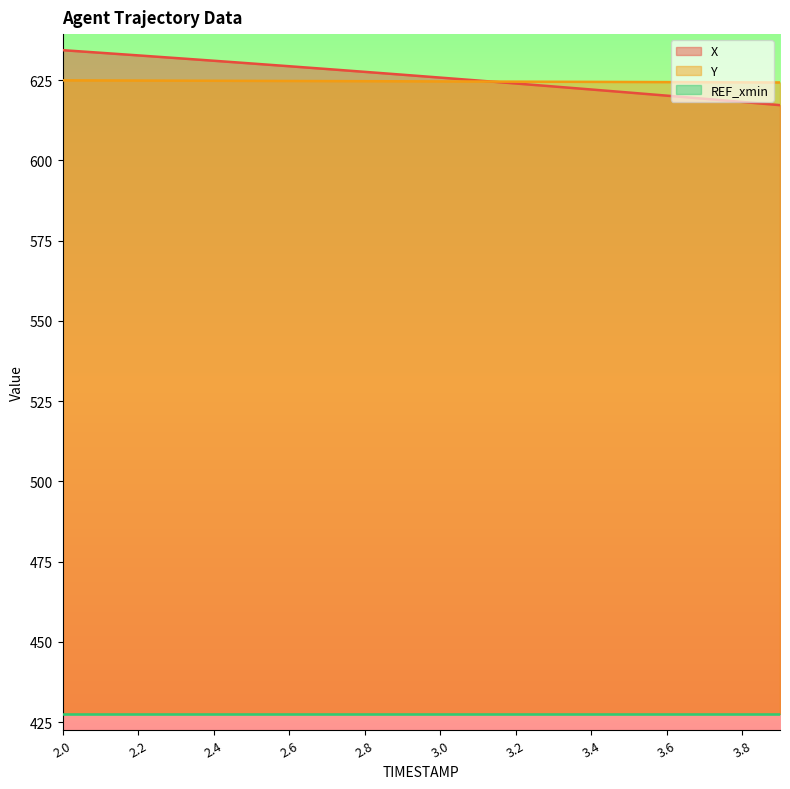

True or false: Y has more than 1 points higher than both neighbors.

False